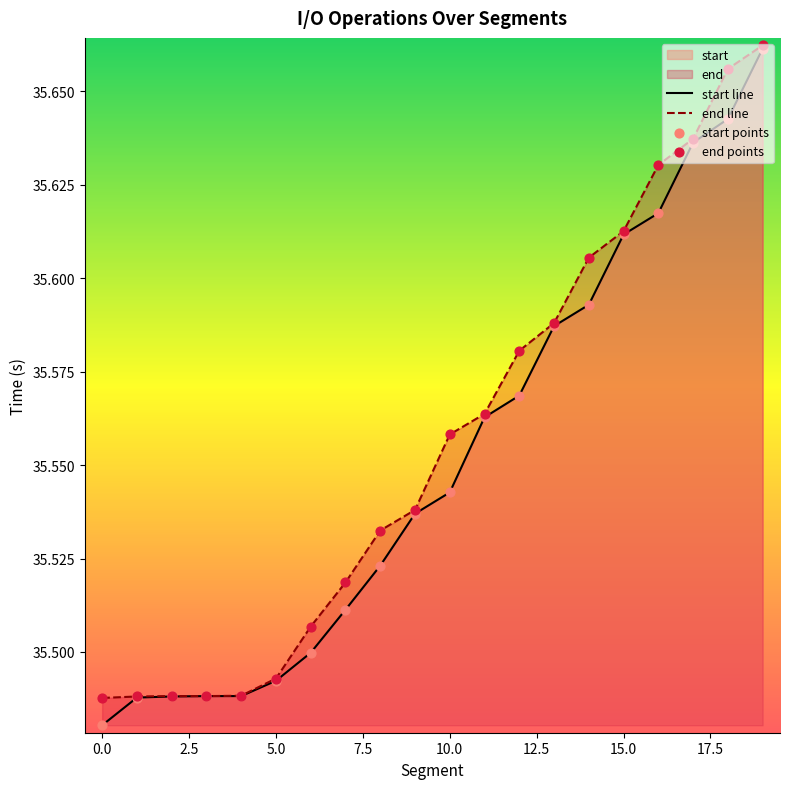

Which series has the largest total across all categories?

end line